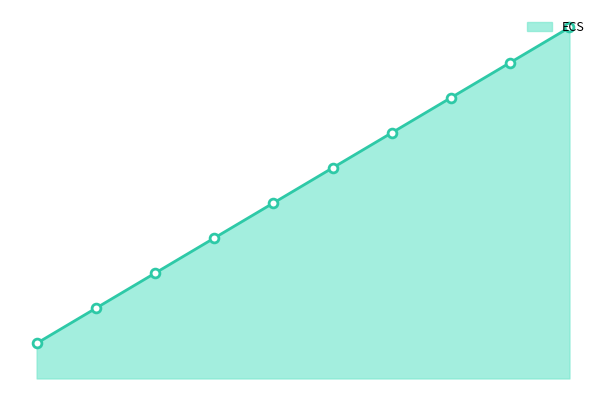

What is the change in value from education and research to sales and services?

+8